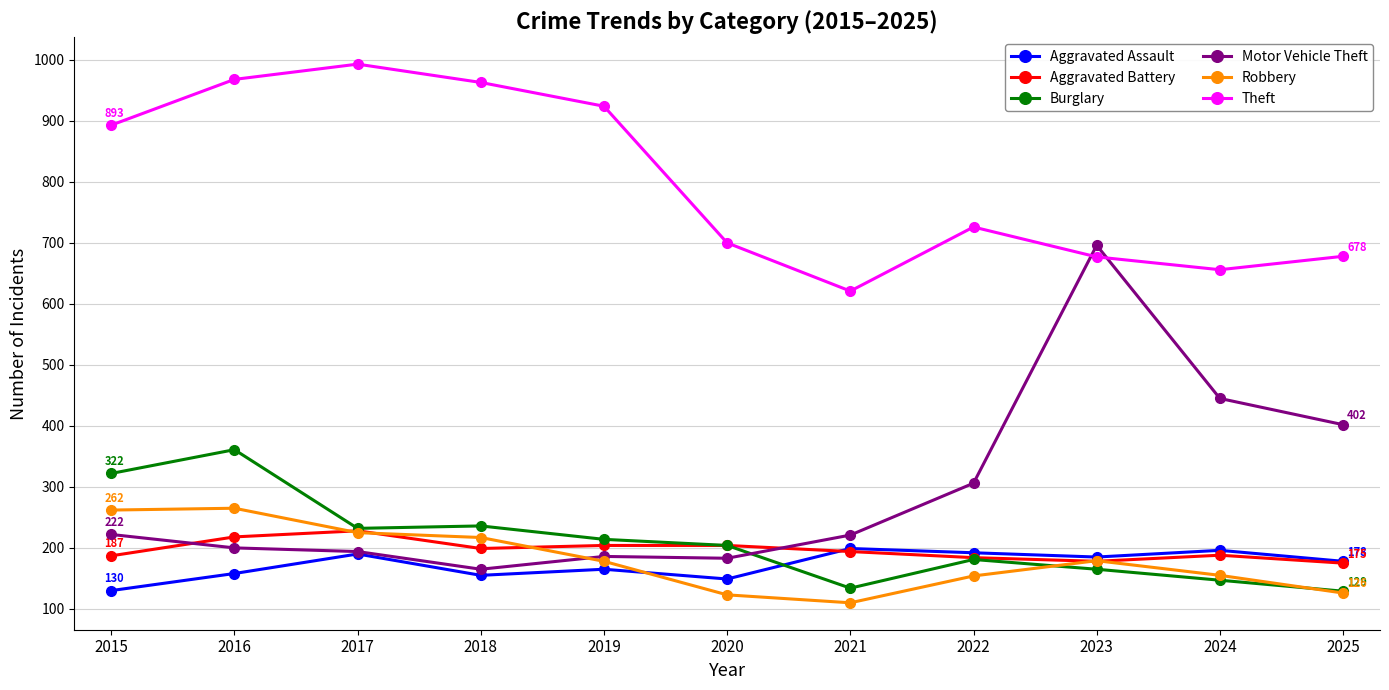

What is the difference between the maximum and minimum values in the Aggravated Assault series?

69